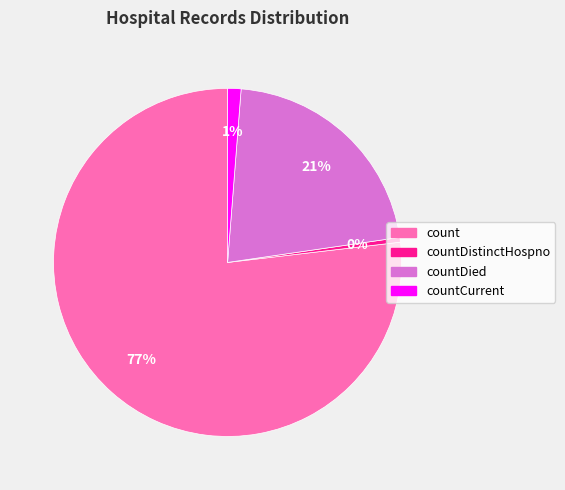

Is there any slice that represents more than half of the pie?

Yes